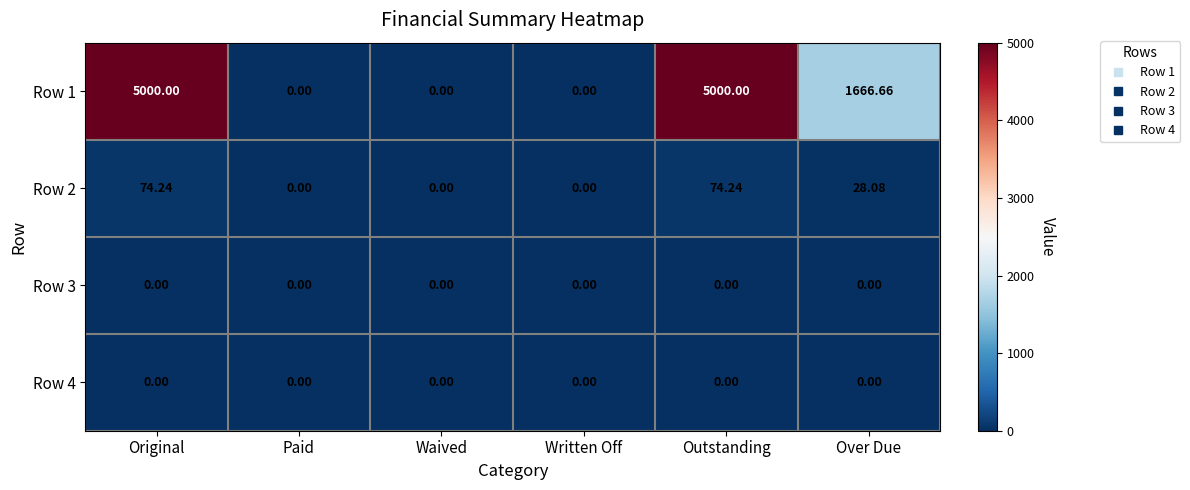

Is the value of Row 3 at Original greater than the value of Row 1 at Outstanding?

No